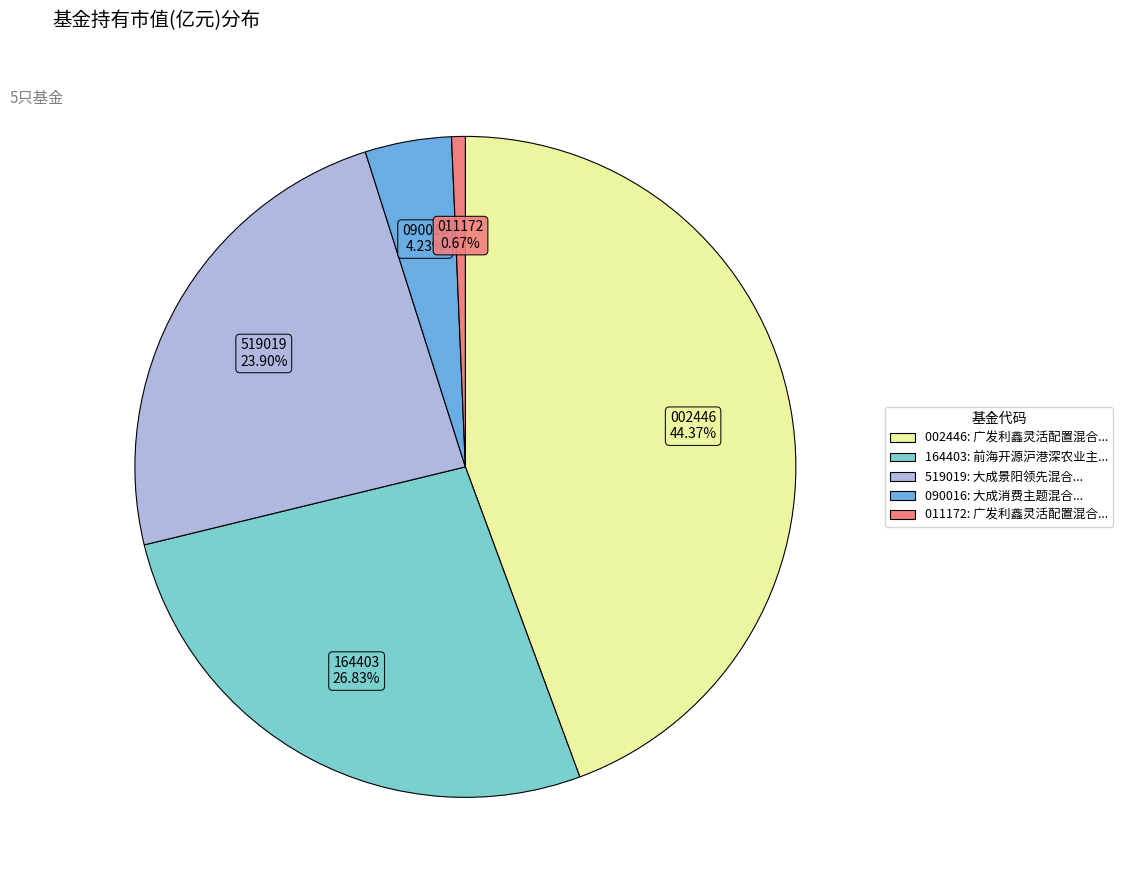

Is there any slice that represents more than half of the pie?

No